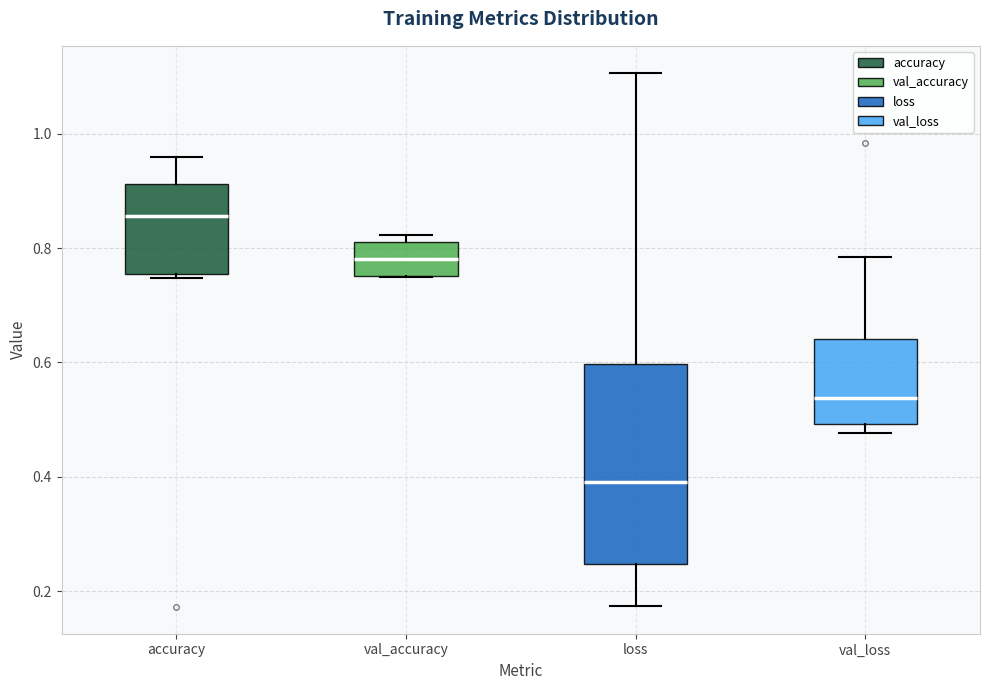

Which box has the lowest median line?

loss